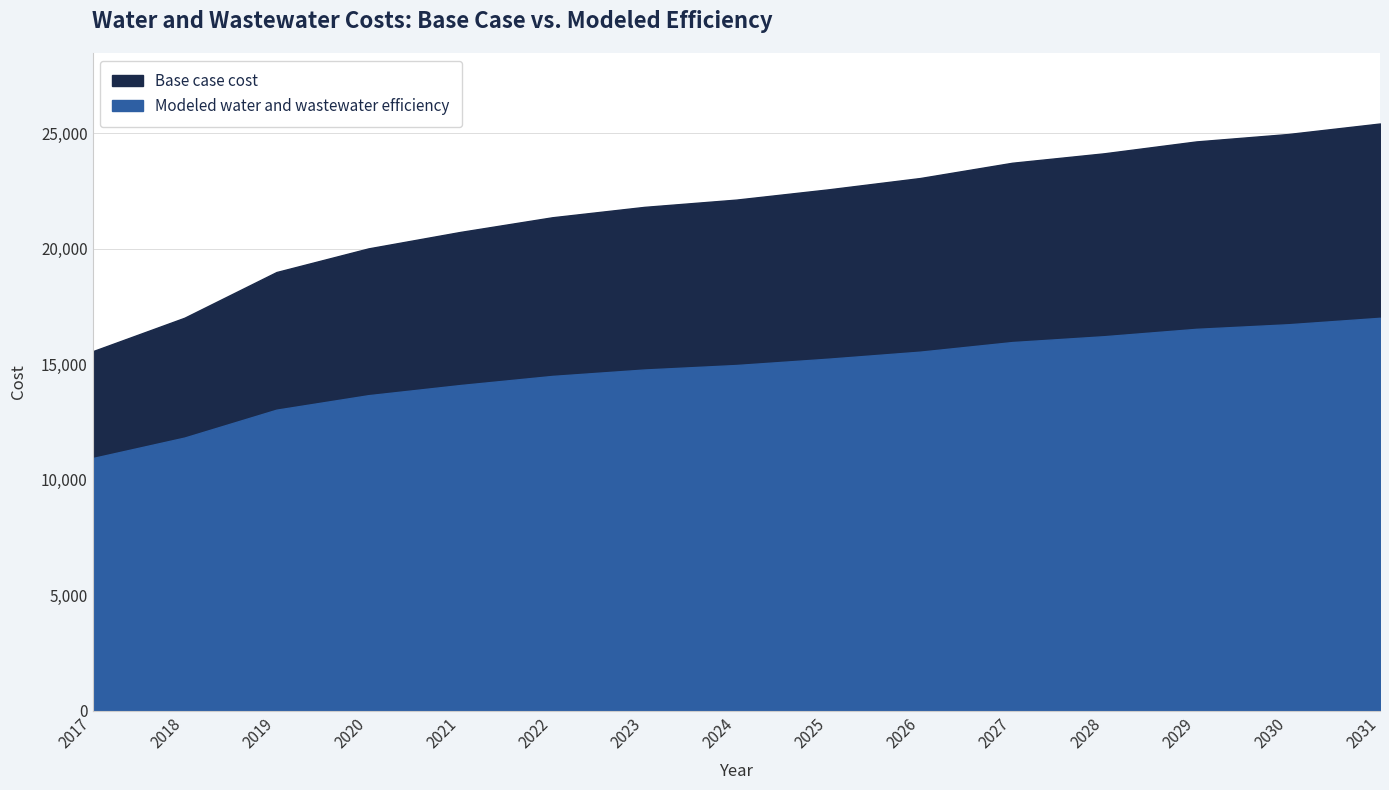

True or false: Modeled water and wastewater efficiency and Base case cost cross at least once.

False